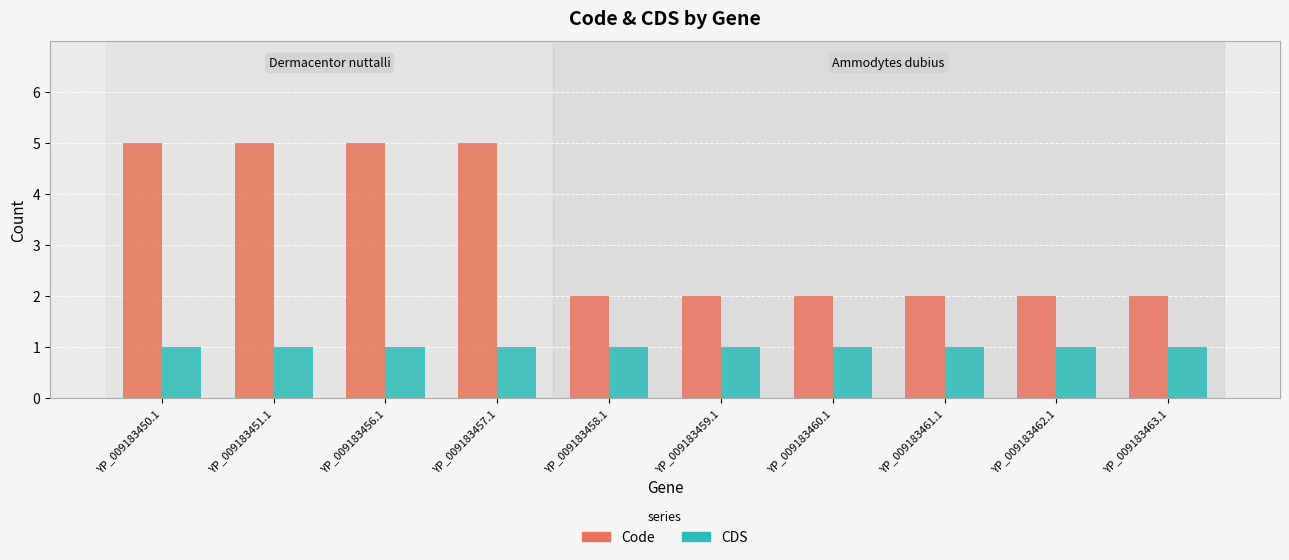

True or false: Code has a value of 3 at YP_009183463.1.

False